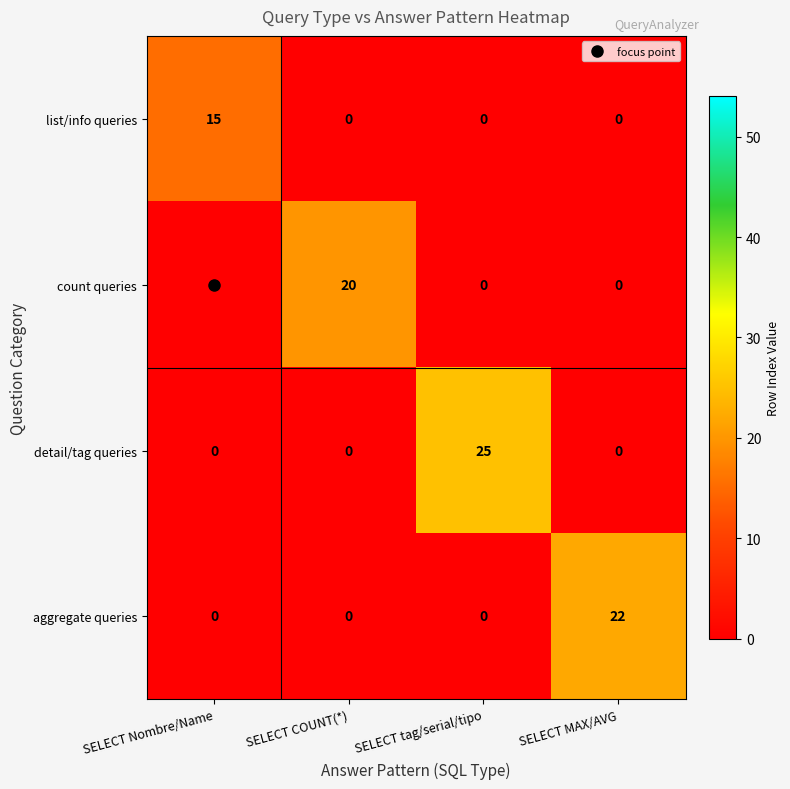

At which category is the sum across all series the highest?

SELECT tag/serial/tipo